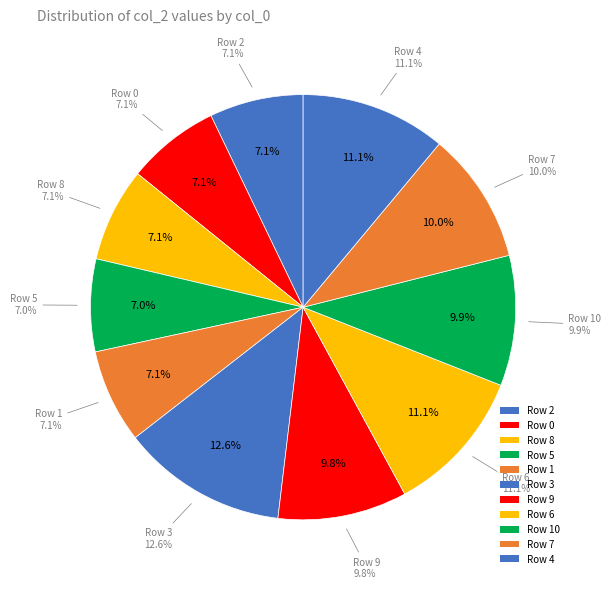

What percentage do 10 and 9 together represent?

19.7%